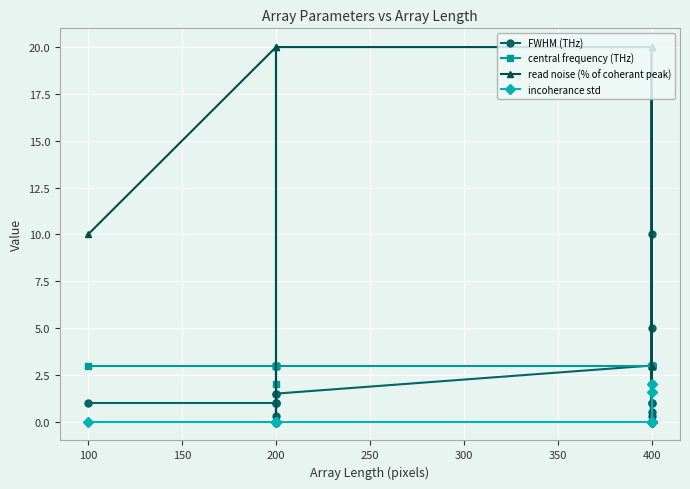

True or false: read noise (% of coherant peak) has more than 2 points higher than both neighbors.

False